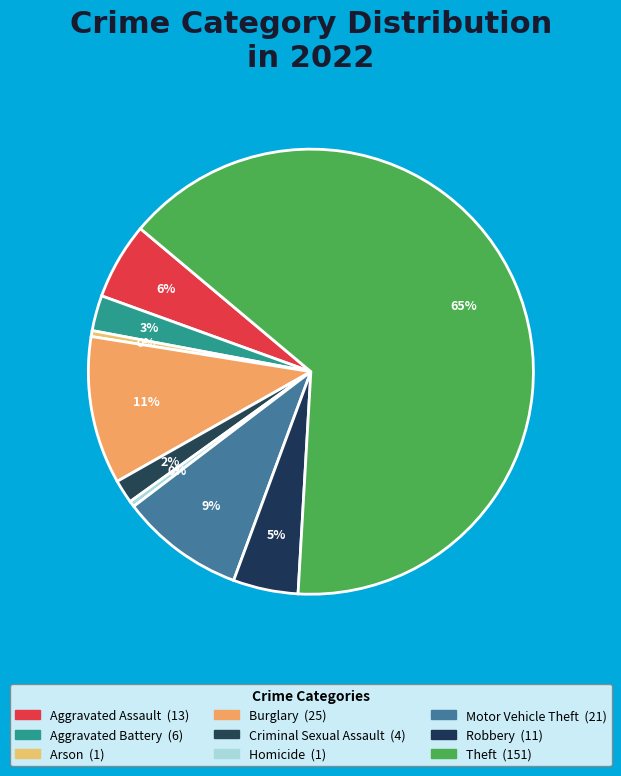

To the nearest percent, what percentage of the pie is Aggravated Battery?

3%